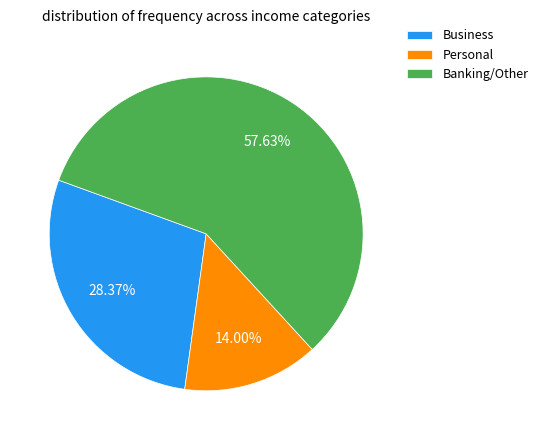

To the nearest percent, what is the difference between the Business and Personal slice percentages?

14%